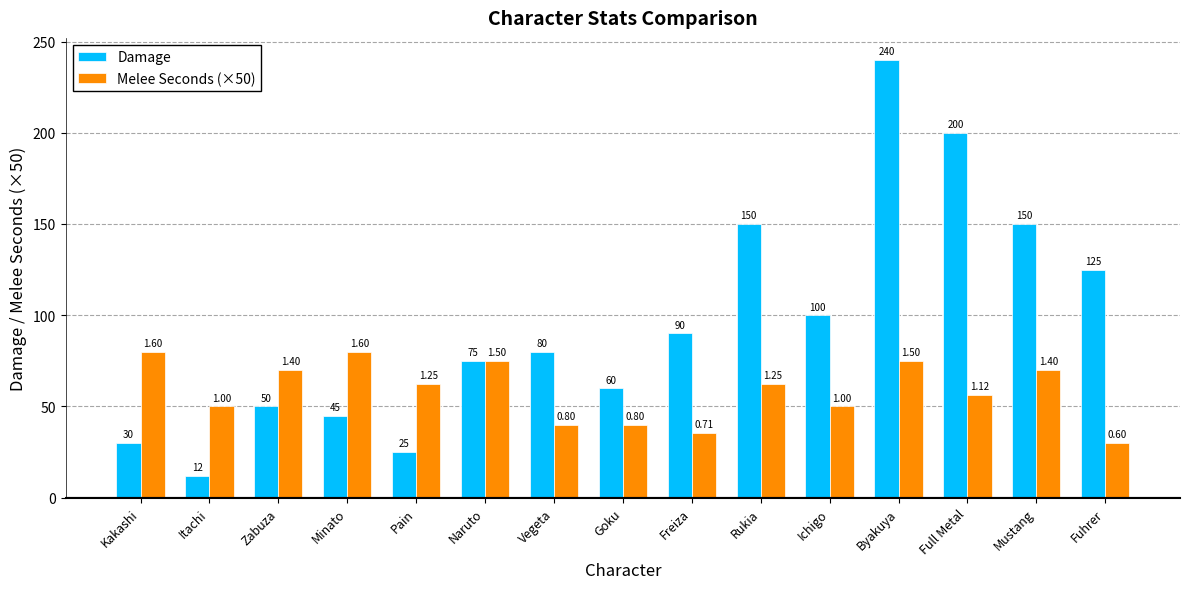

How many bars are there in total?

30